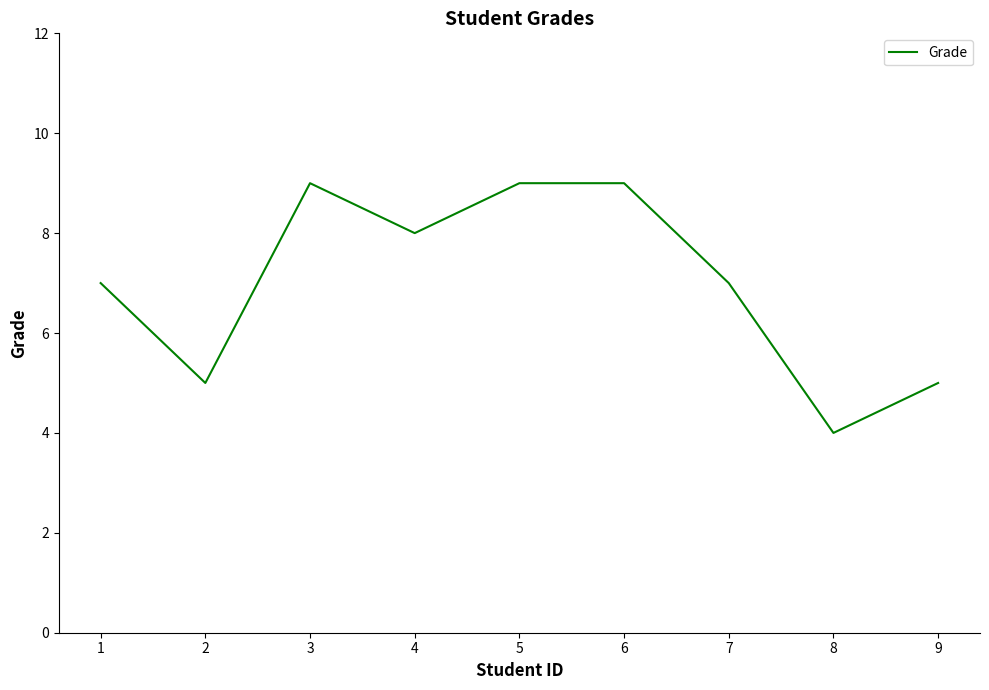

What is the sum of all values?

63